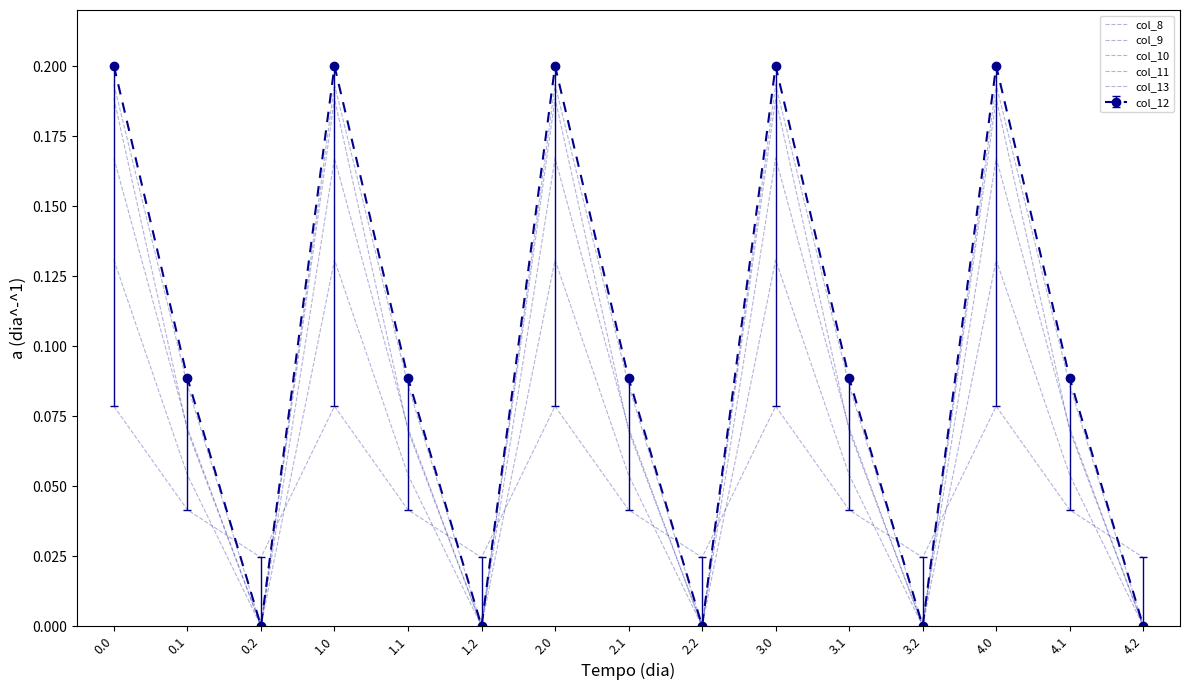

Where do col_8 and col_10 first cross each other?

0.1 and 0.2